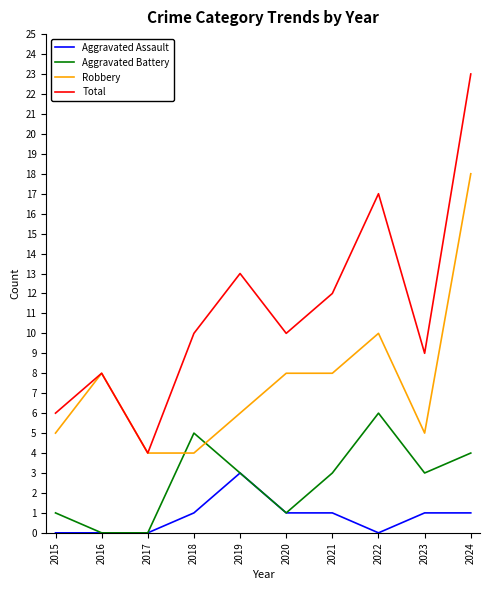

What are all the series names shown in the legend?

Aggravated Assault, Aggravated Battery, Robbery, Total